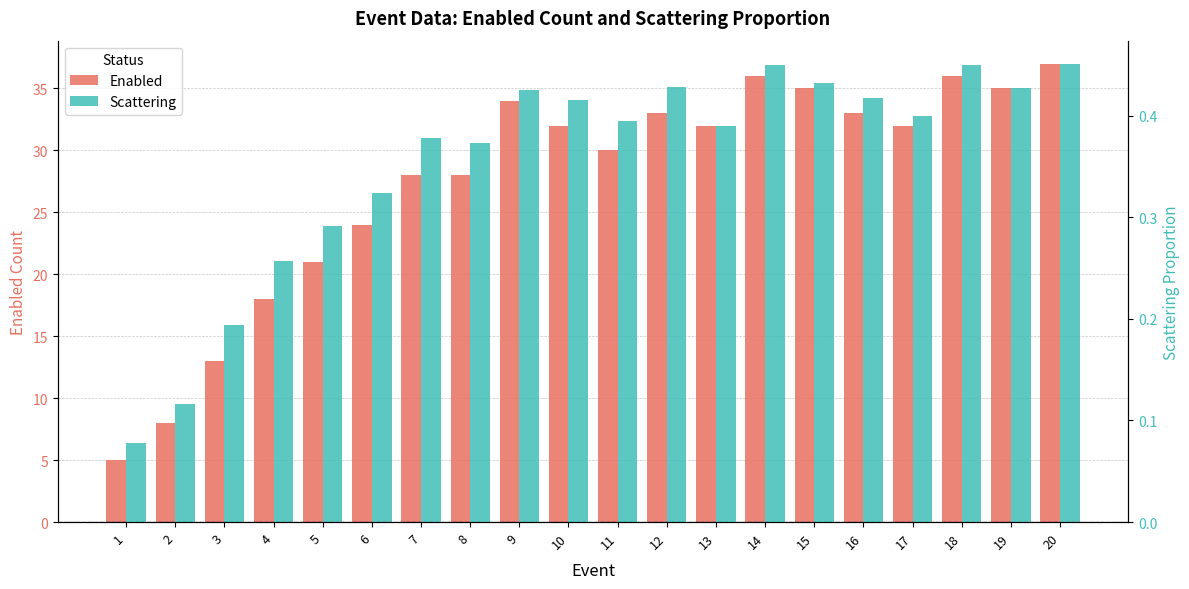

Rank the series by their maximum value, from highest to lowest.

Enabled, Scattering